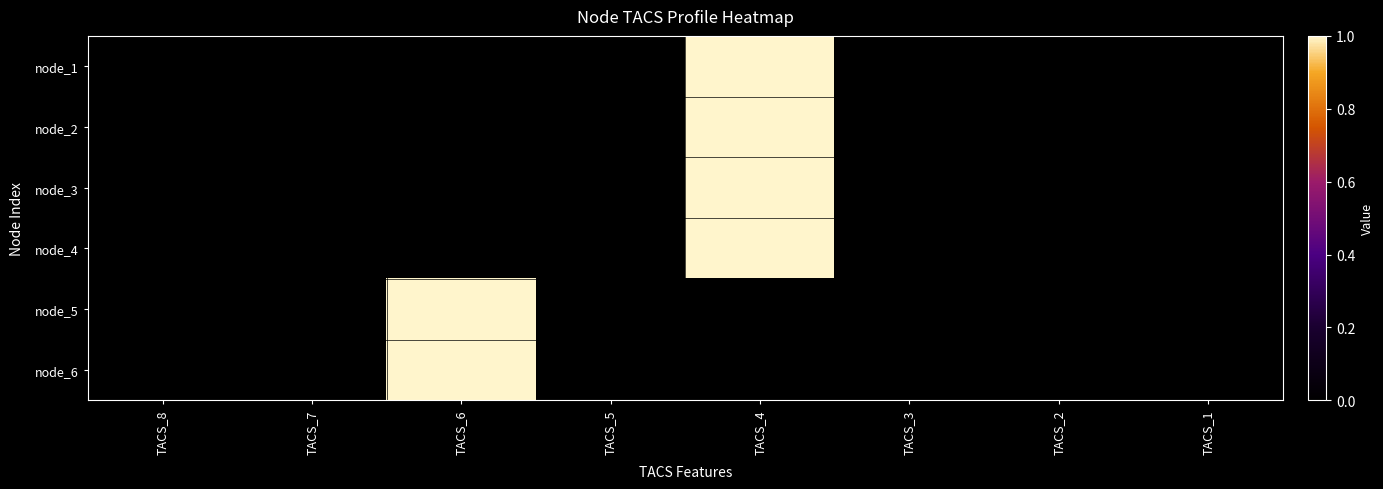

Reading left to right, what are all the values shown in this chart?

node_1: TACS_8=0	TACS_7=0	TACS_6=0	TACS_5=0	TACS_4=1	TACS_3=0	TACS_2=0	TACS_1=0
node_2: TACS_8=0	TACS_7=0	TACS_6=0	TACS_5=0	TACS_4=1	TACS_3=0	TACS_2=0	TACS_1=0
node_3: TACS_8=0	TACS_7=0	TACS_6=0	TACS_5=0	TACS_4=1	TACS_3=0	TACS_2=0	TACS_1=0
node_4: TACS_8=0	TACS_7=0	TACS_6=0	TACS_5=0	TACS_4=1	TACS_3=0	TACS_2=0	TACS_1=0
node_5: TACS_8=0	TACS_7=0	TACS_6=1	TACS_5=0	TACS_4=0	TACS_3=0	TACS_2=0	TACS_1=0
node_6: TACS_8=0	TACS_7=0	TACS_6=1	TACS_5=0	TACS_4=0	TACS_3=0	TACS_2=0	TACS_1=0